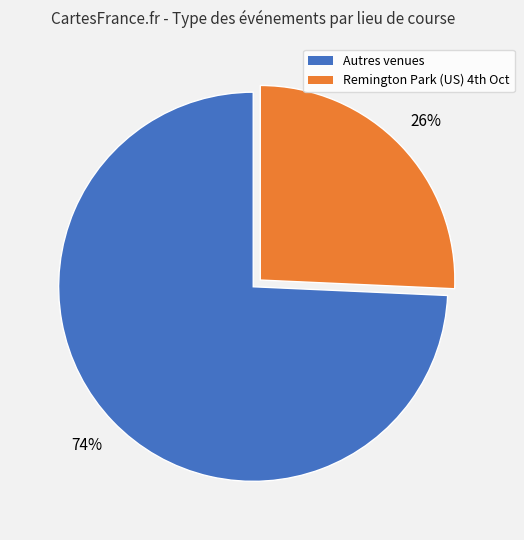

How many slices are in this pie chart?

2